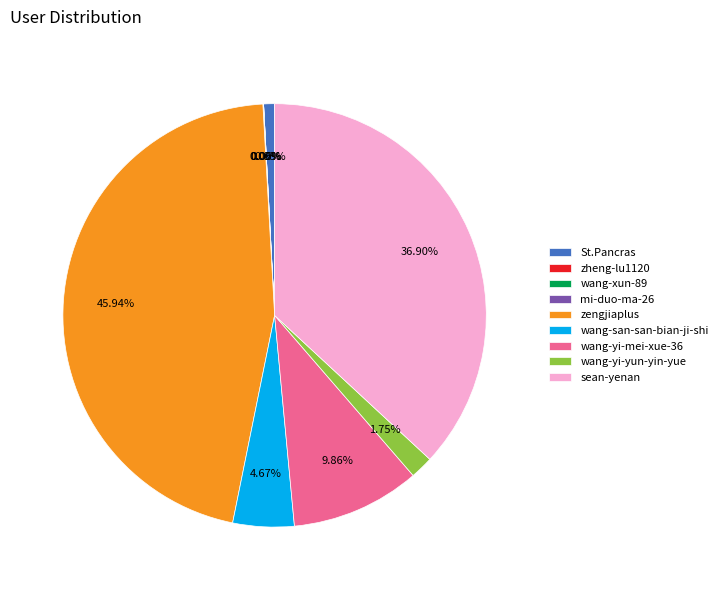

Which category has the biggest portion of the pie?

zengjiaplus